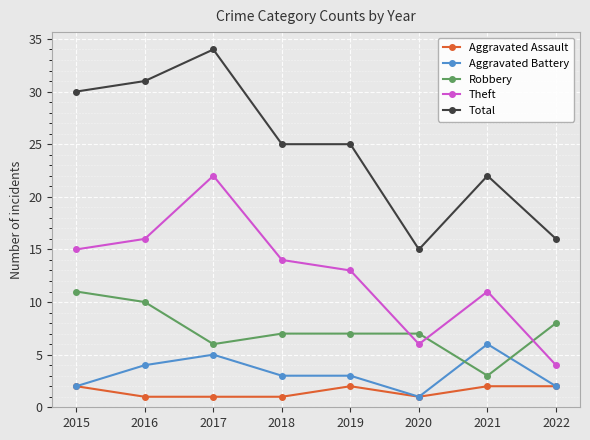

What is the spread (max minus min) of values at 2020?

14